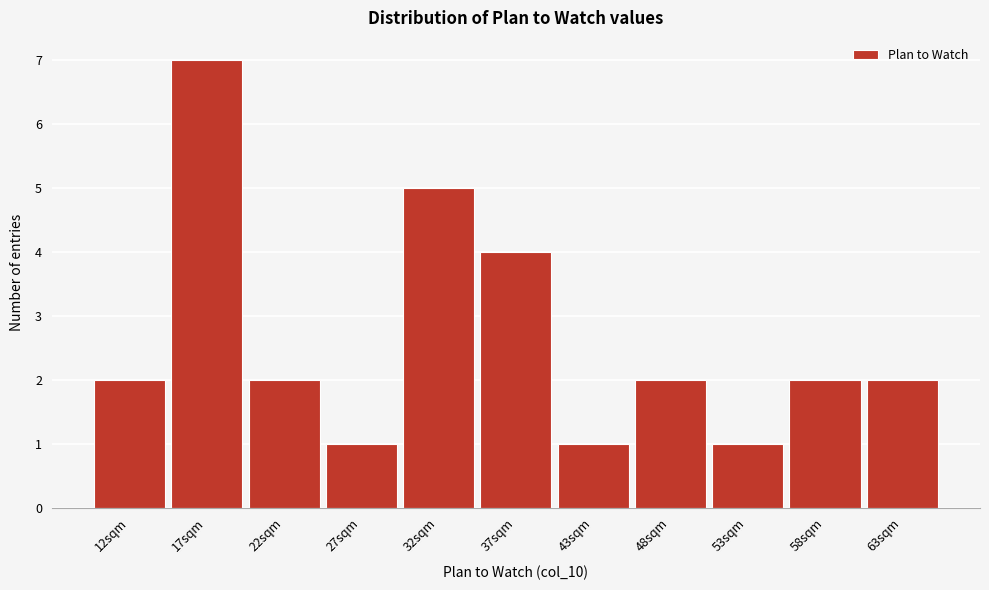

Reading right to left, extract all data points from this chart.

63sqm=2	58sqm=2	53sqm=1	48sqm=2	43sqm=1	37sqm=4	32sqm=5	27sqm=1	22sqm=2	17sqm=7	12sqm=2